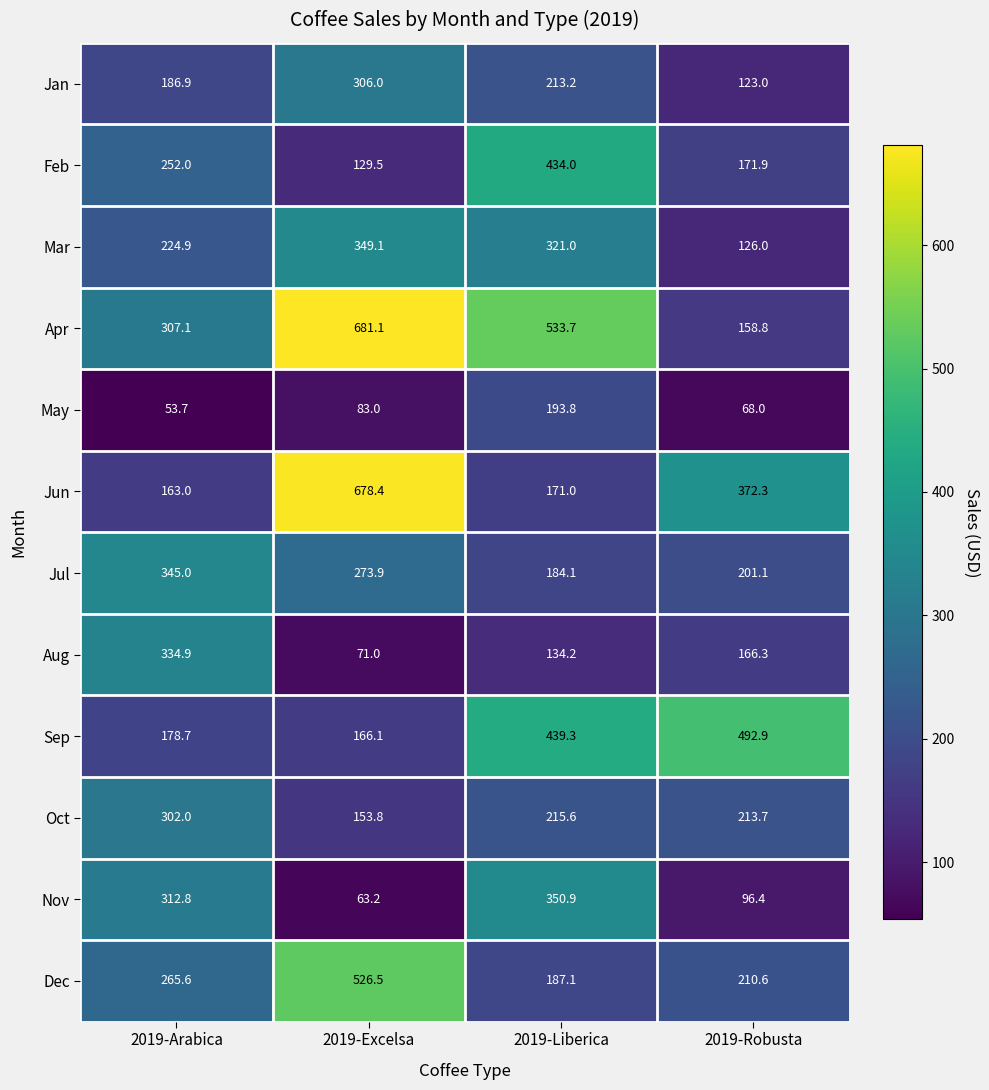

What is the difference between the maximum and minimum values in the Aug series?

263.9